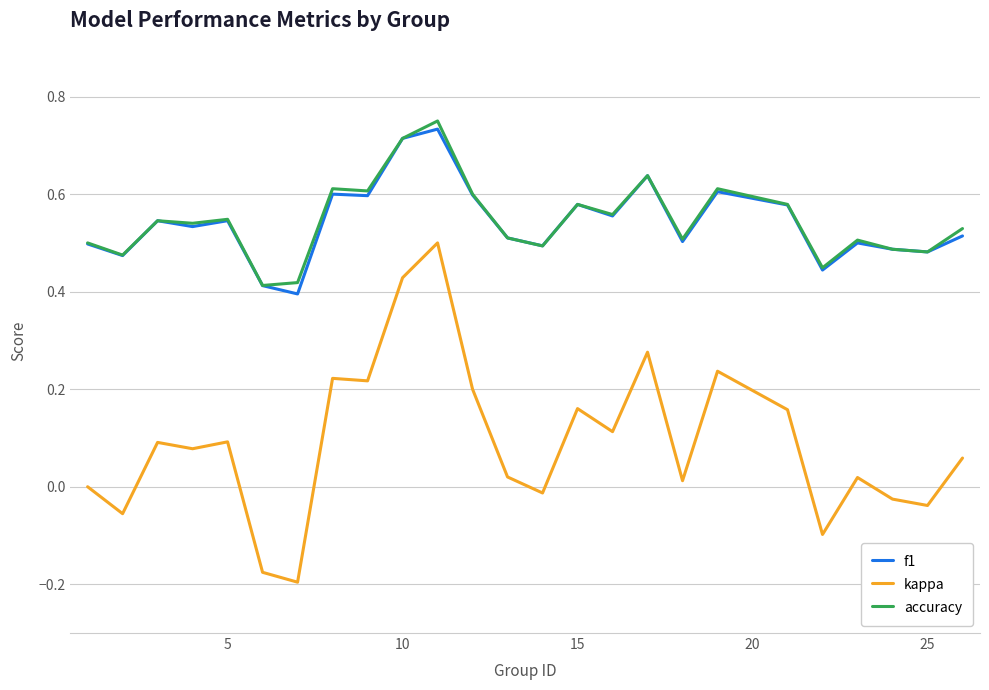

True or false: kappa and accuracy cross at least once.

False